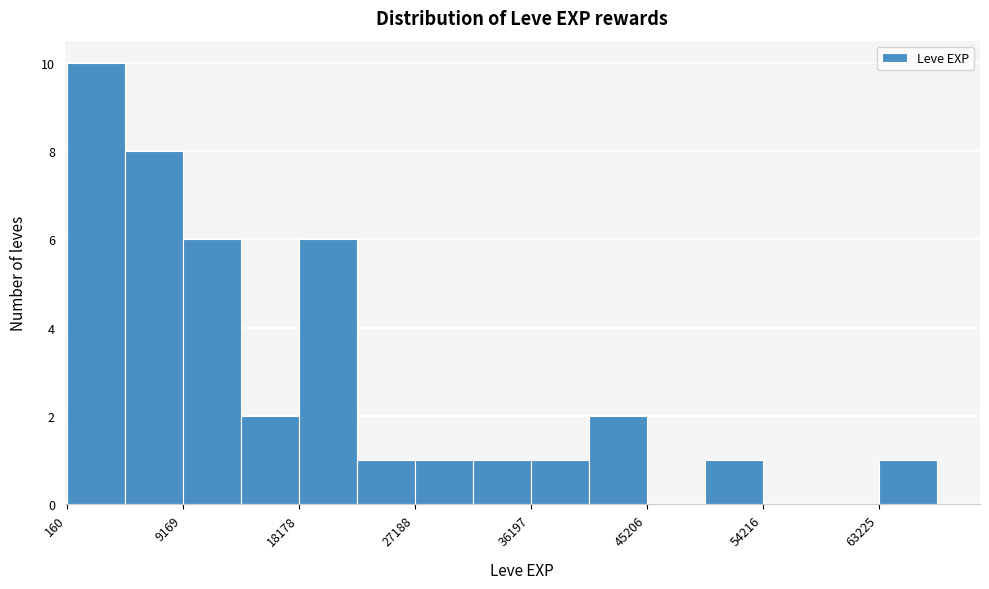

Reading left to right, transcribe this chart: for each bar, give the range it covers on the x-axis and its height. Neither the bar edges nor the heights are printed on the chart, so give them approximately, as read against the axes.

0 to 5000: 10
5000 to 9000: 8
9000 to 14000: 6
14000 to 18000: 2
18000 to 23000: 6
23000 to 27000: 1
27000 to 32000: 1
32000 to 36000: 1
36000 to 41000: 1
41000 to 45000: 2
45000 to 50000: 0
50000 to 54000: 1
54000 to 59000: 0
59000 to 63000: 0
63000 to 68000: 1